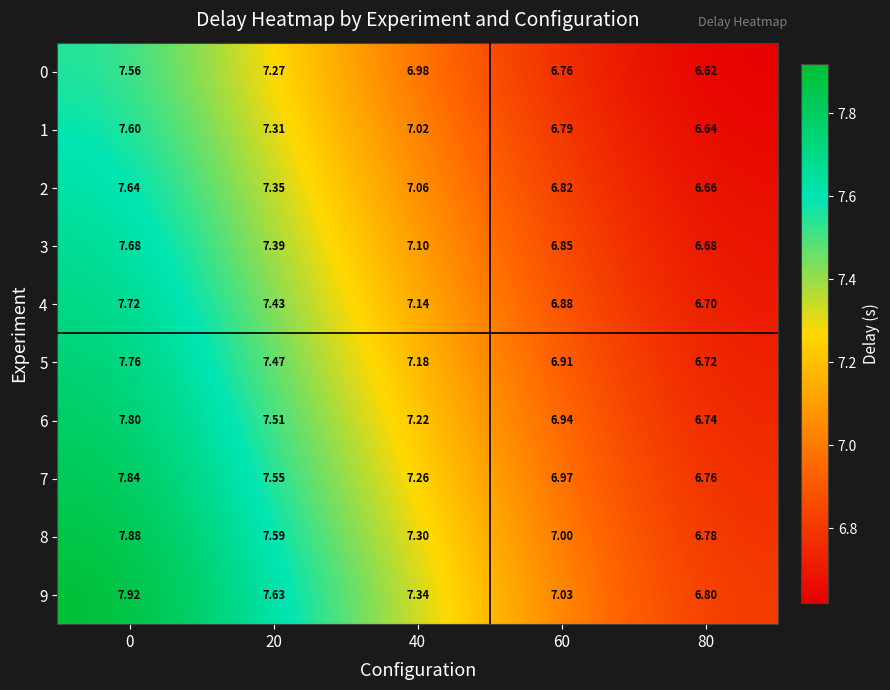

Is the value of 2 at 20 greater than the value of 4 at 20?

No